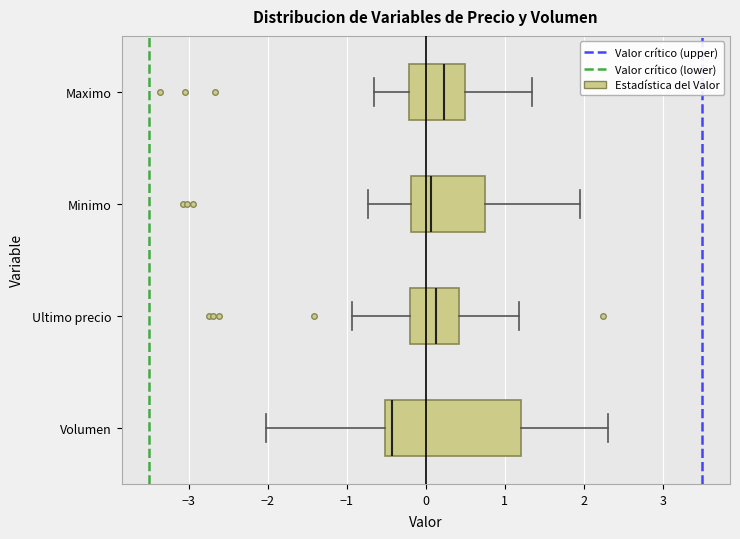

Reading bottom to top, transcribe this box plot: for each box, give where its median line is, the range the box spans, and where its two whiskers end, as read against the x-axis. The values are not printed on the chart, so give them approximately, as read against the axis.

Volumen: median -0.4, box -0.5 to 1.2, whiskers -2.0 to 2.3
Ultimo precio: median 0.1, box -0.2 to 0.4, whiskers -0.9 to 1.2
Minimo: median 0.1, box -0.2 to 0.7, whiskers -0.7 to 2.0
Maximo: median 0.2, box -0.2 to 0.5, whiskers -0.7 to 1.3